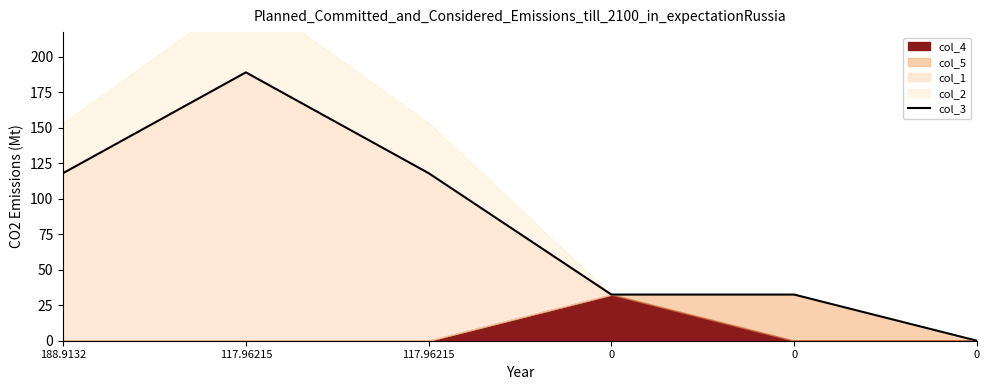

What is the value of the 2nd point from the left?

188.9